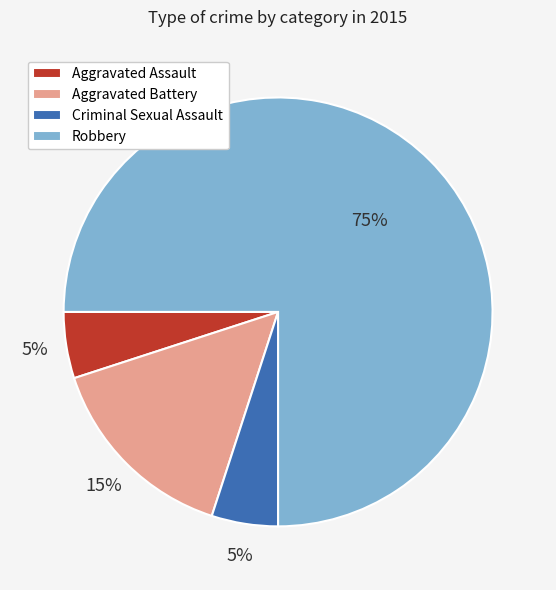

Which slice represents more than half of the pie?

Robbery